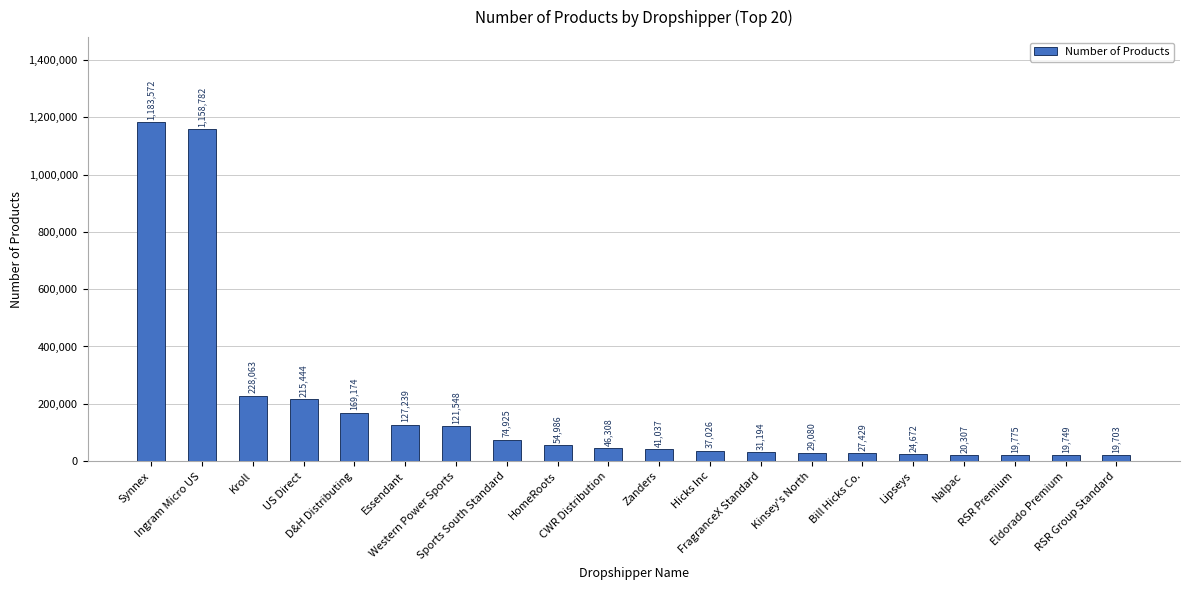

What is the value of the 13th bar from the left?

31194